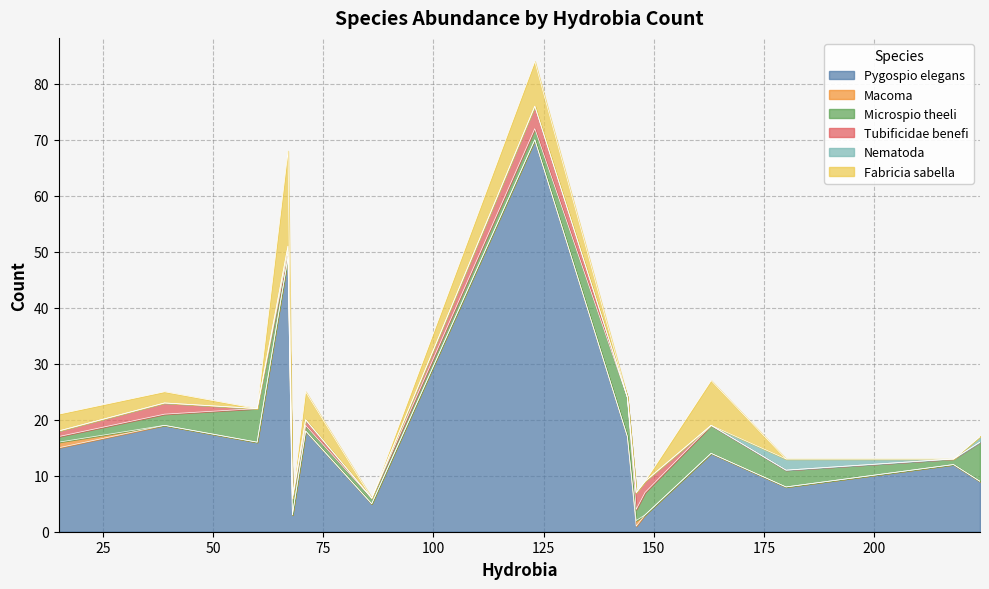

What is the maximum value for Pygospio elegans?

70